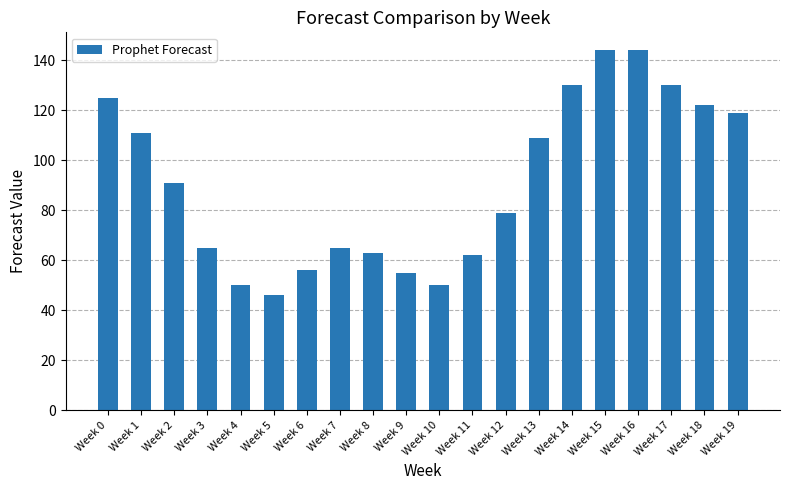

What is the minimum value shown in the chart?

46